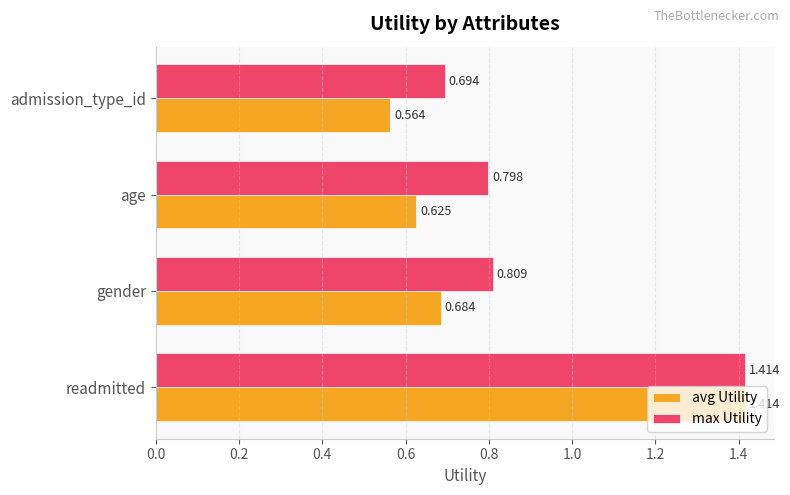

What is the difference between the maximum and minimum values in the avg Utility series?

0.9